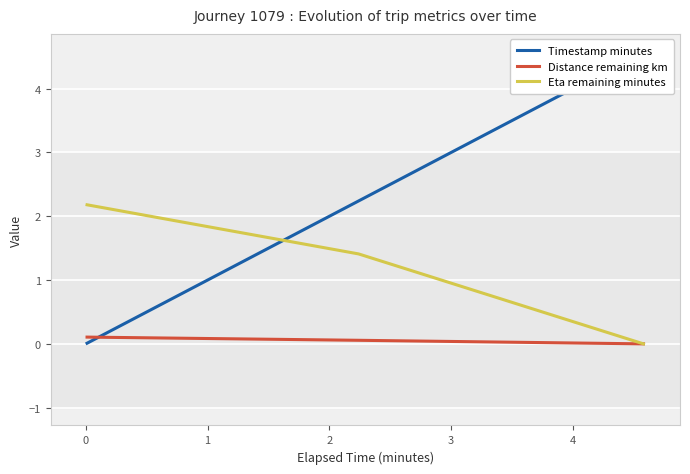

How many Distance remaining km values are between 0 and 1?

3